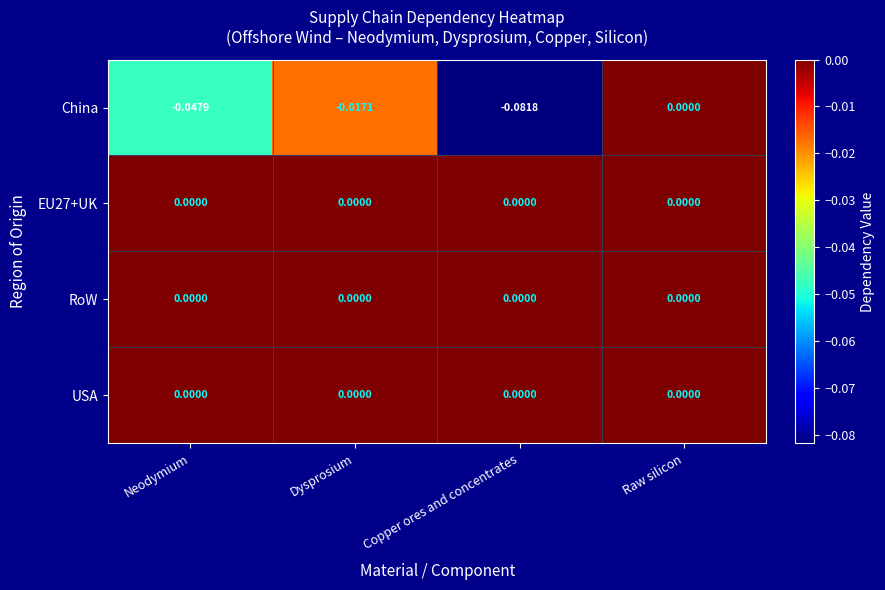

At which category does the chart reach its minimum across all series?

Copper ores and concentrates